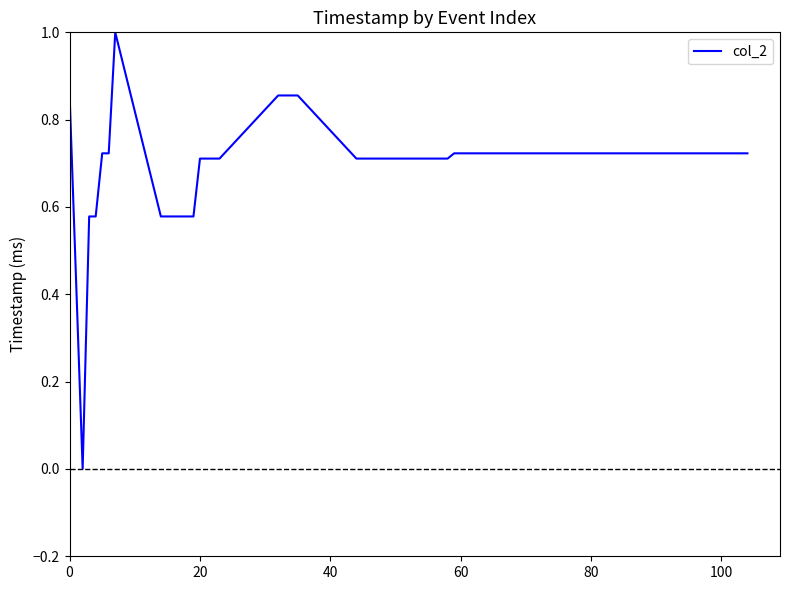

What is the difference between the maximum and minimum values?

1.0